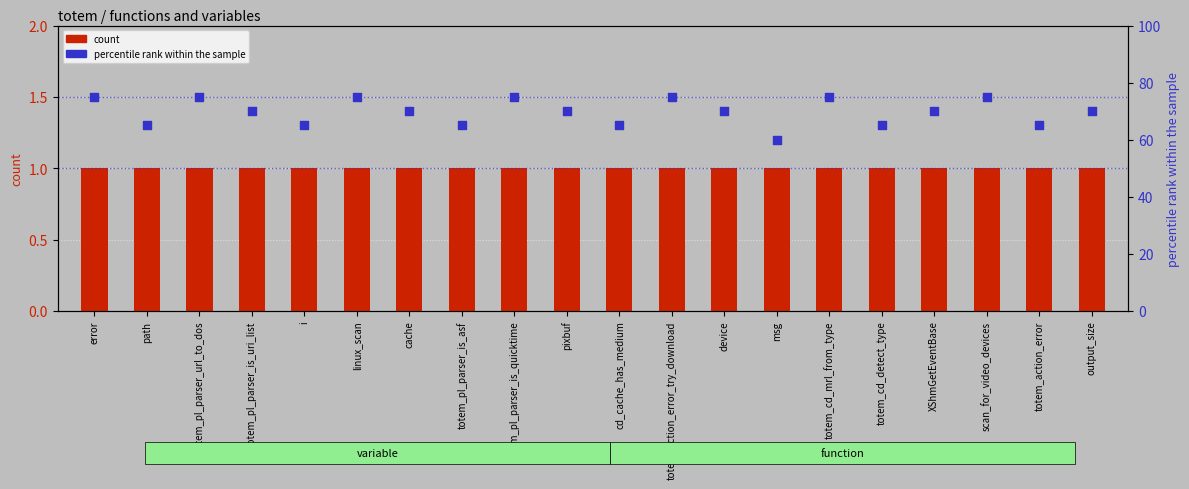

What is the total value across all series at totem_cd_mrl_from_type?

76